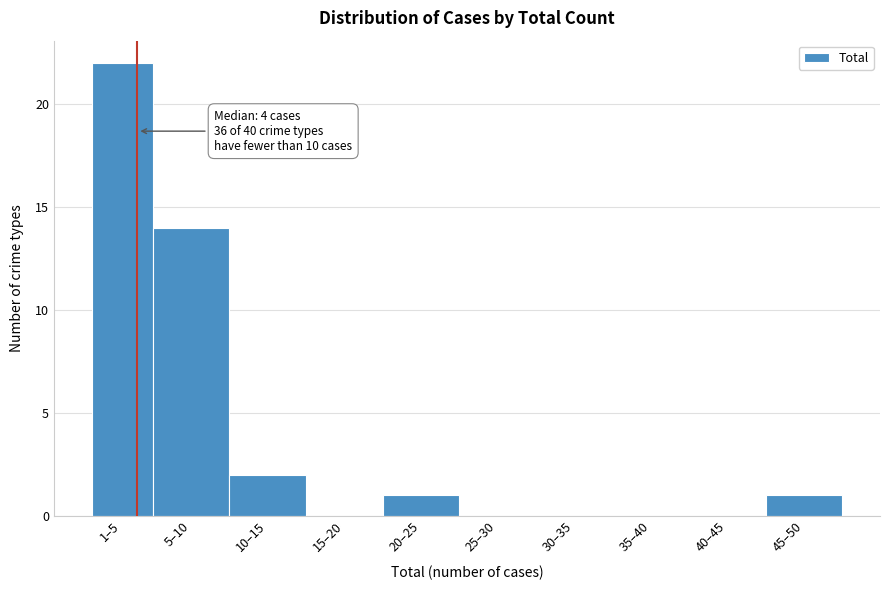

Reading left to right, list all the values displayed in this chart.

1–5=22	5–10=14	10–15=2	15–20=0	20–25=1	25–30=0	30–35=0	35–40=0	40–45=0	45–50=1